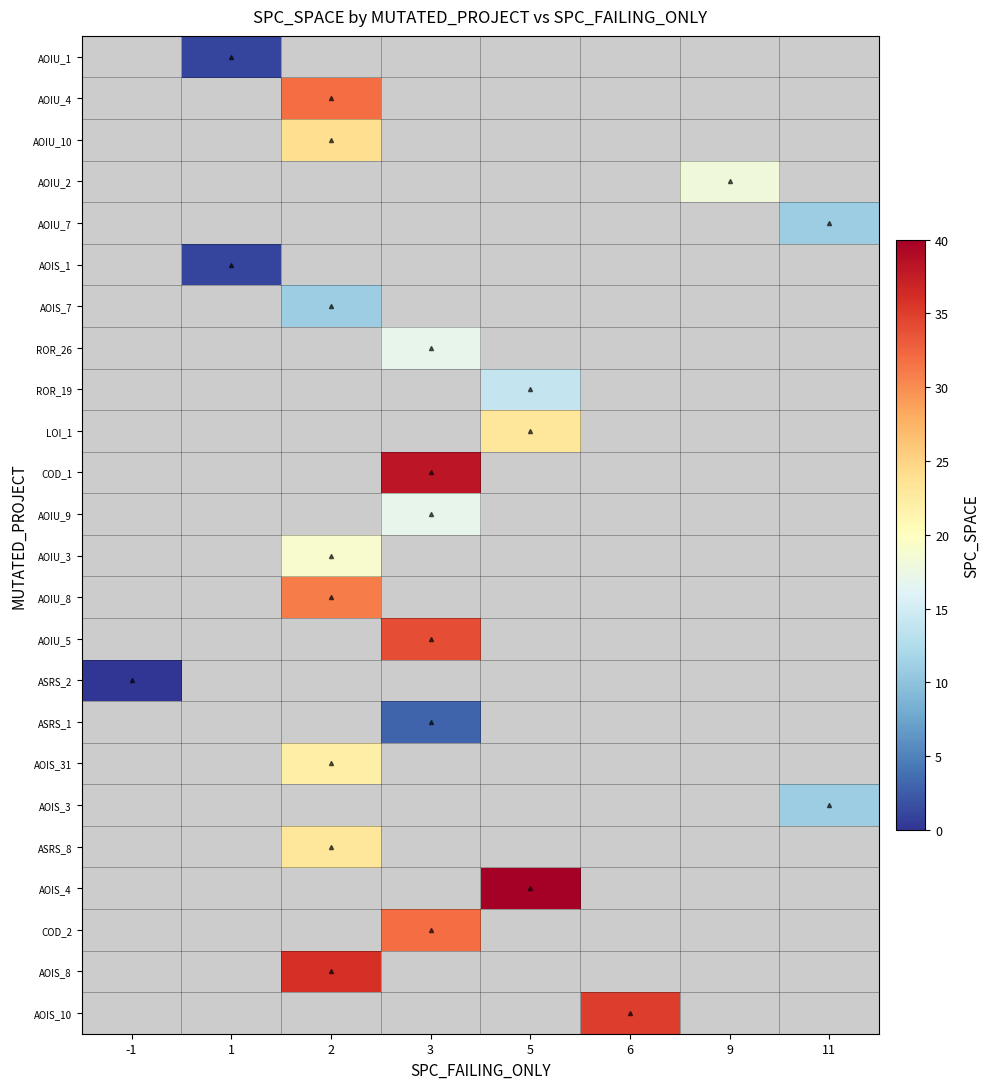

How many distinct data groups are displayed?

24